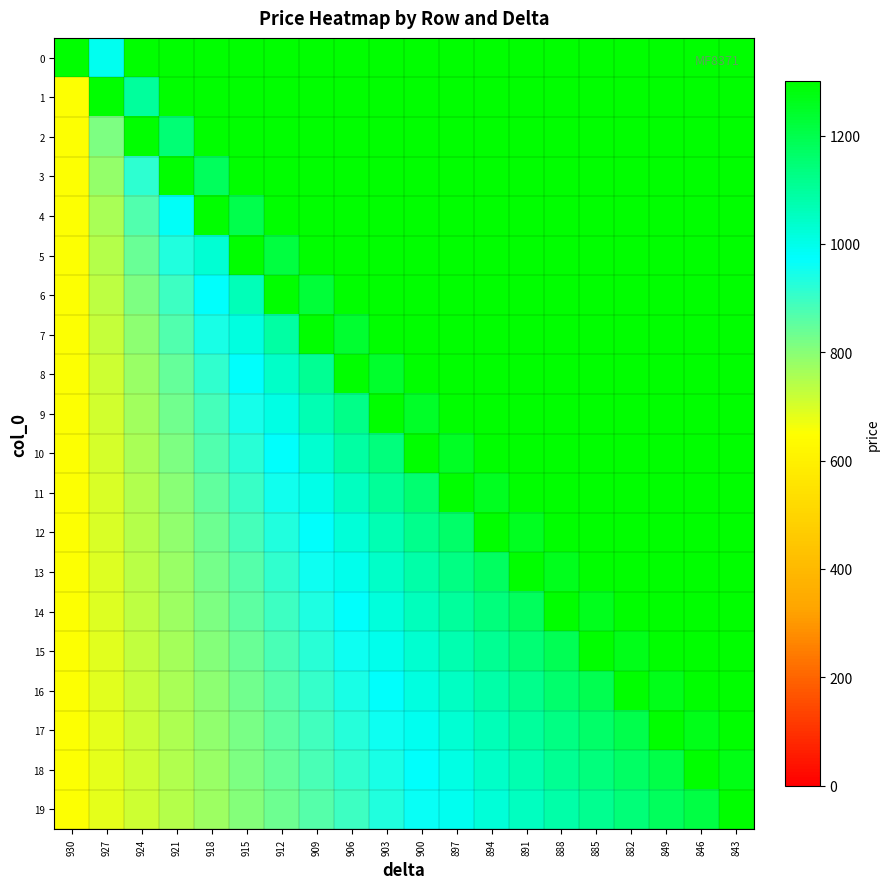

Between 909 and 846, which series saw the biggest shift?

18